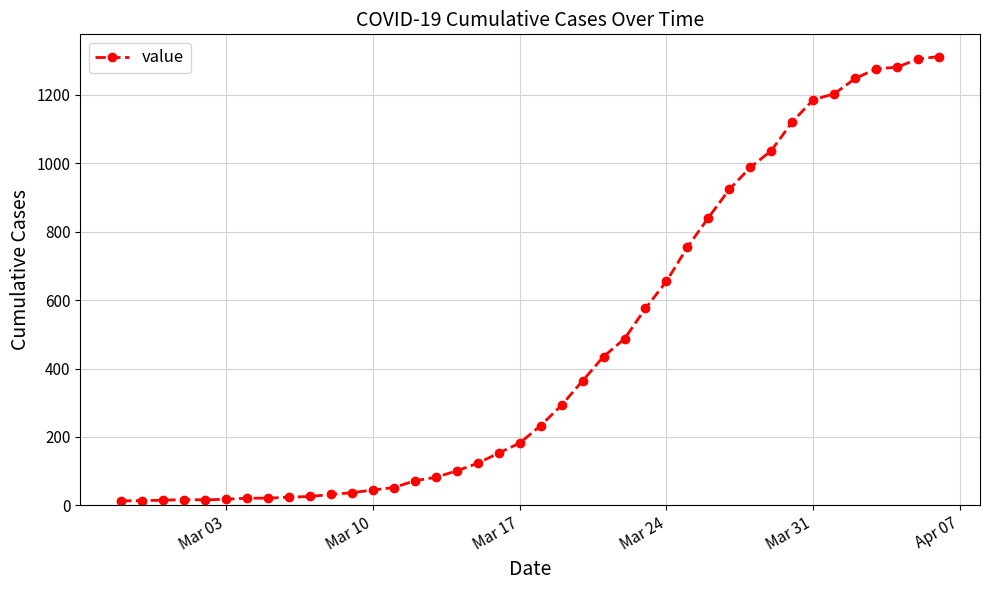

What is the maximum value shown in the chart?

1312